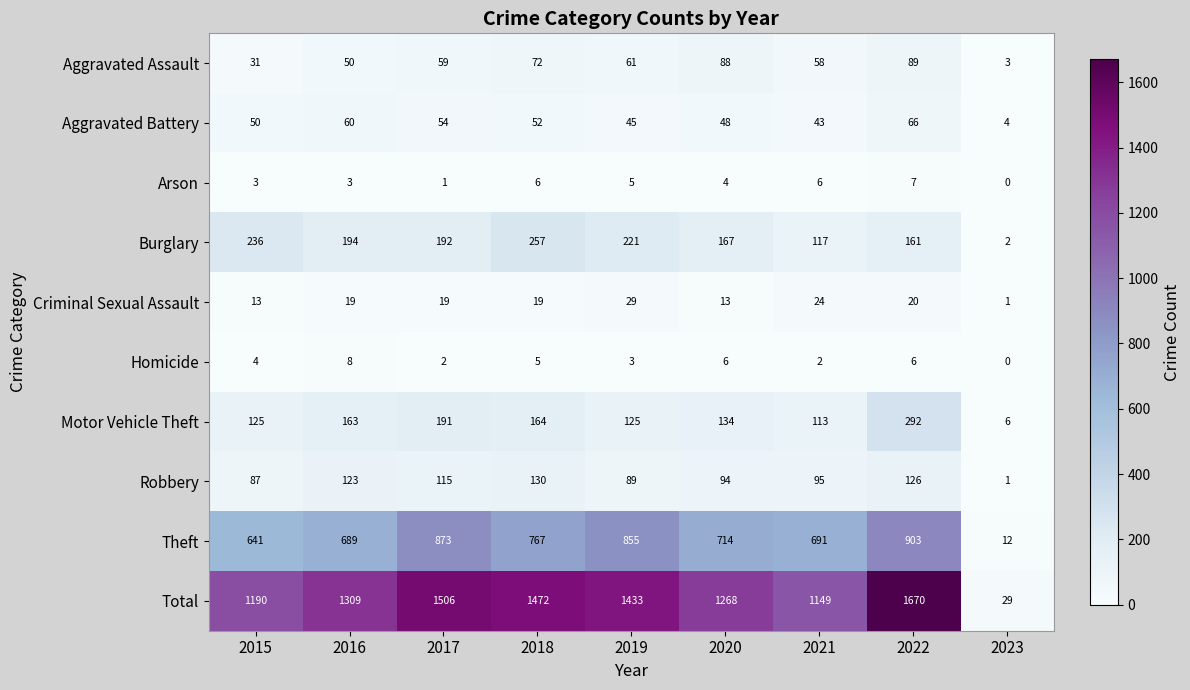

At which label is Robbery closest to 65?

2015